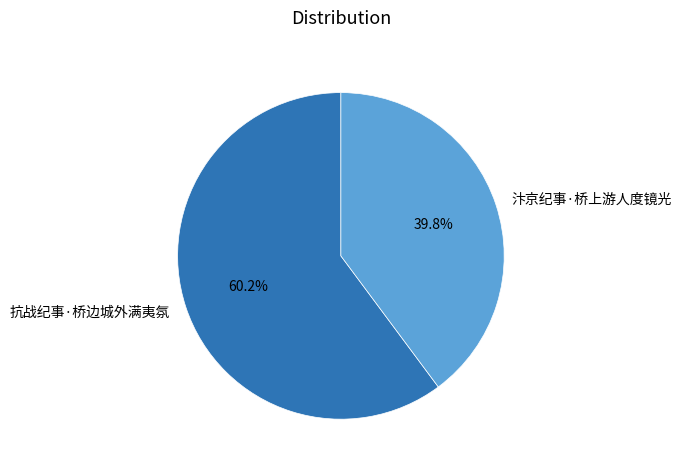

True or false: 抗战纪事·桥边城外满夷氛 accounts for 70% of the total.

False